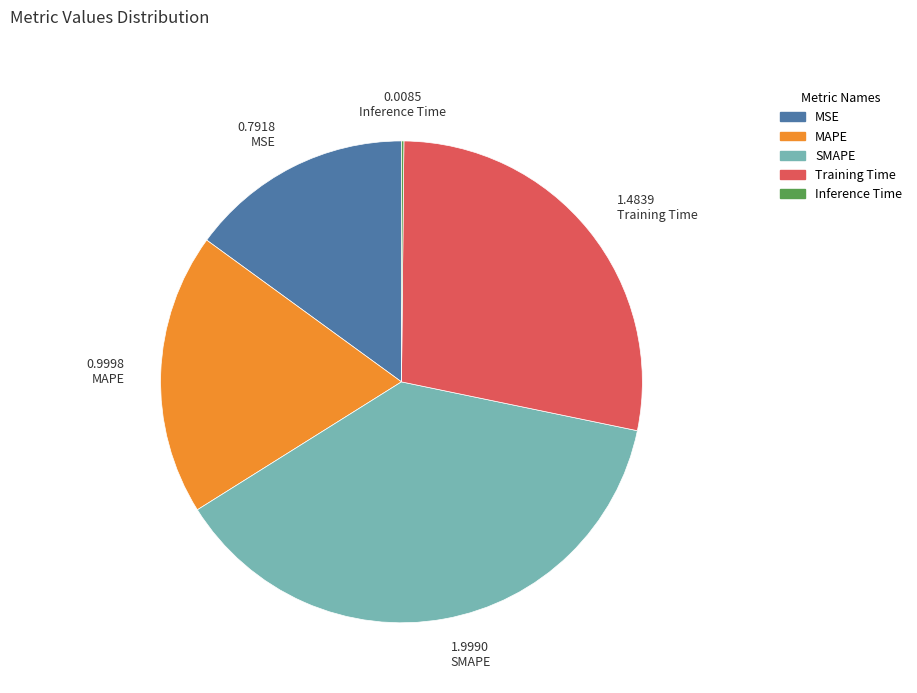

Is the sum of MSE and Training Time greater than half?

No